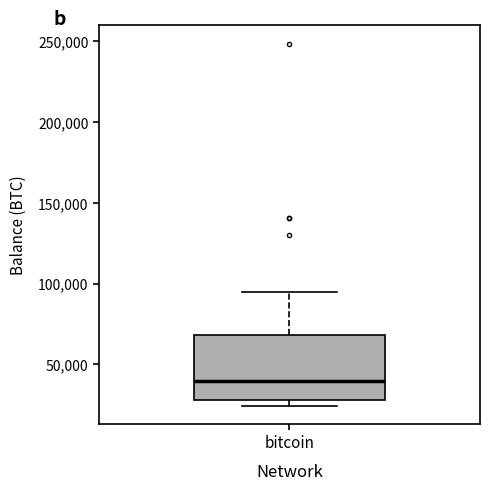

Transcribe this box plot: give where the median line is, the range the box spans, and where the two whiskers end, as read against the y-axis. The values are not printed on the chart, so give them approximately, as read against the axis.

median 40000, box 30000 to 70000, whiskers 25000 to 95000